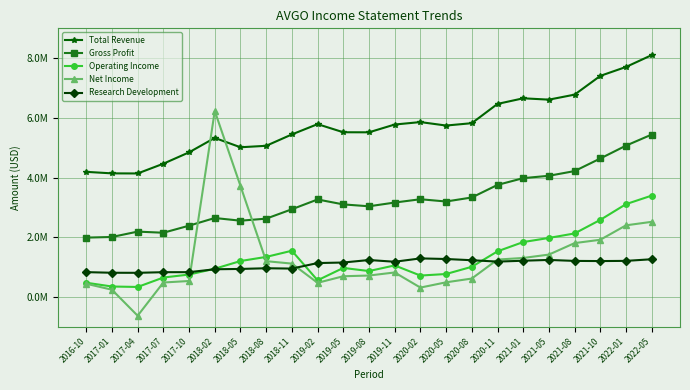

Which series changed the most between 2020-08 and 2022-05?

Operating Income